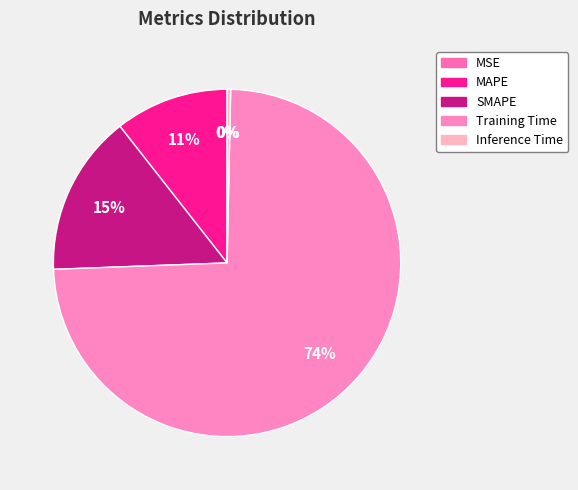

Which slice is the smallest?

MSE